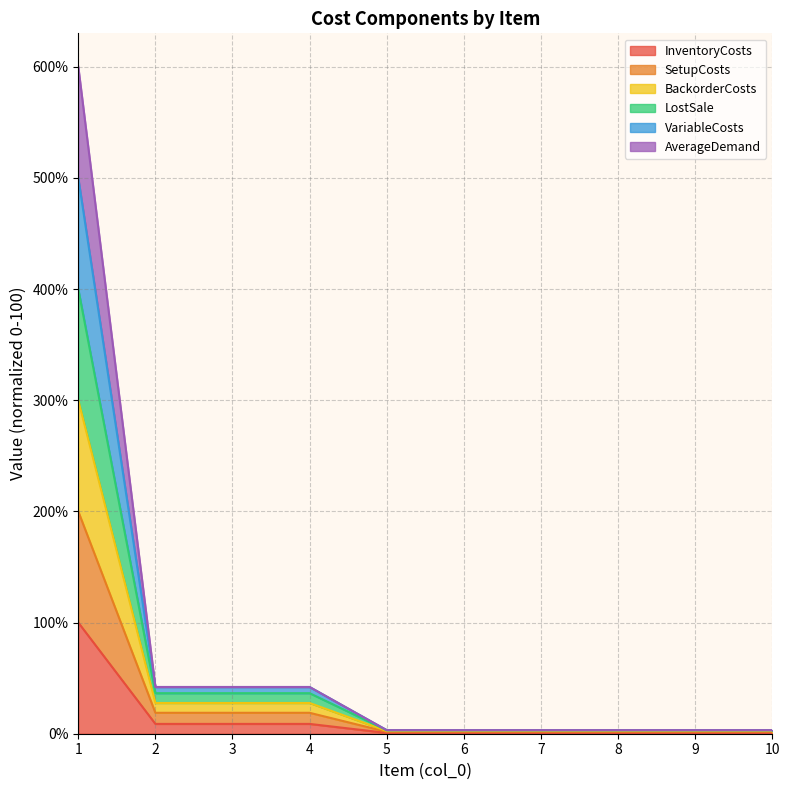

True or false: SetupCosts and LostSale cross at least once.

False